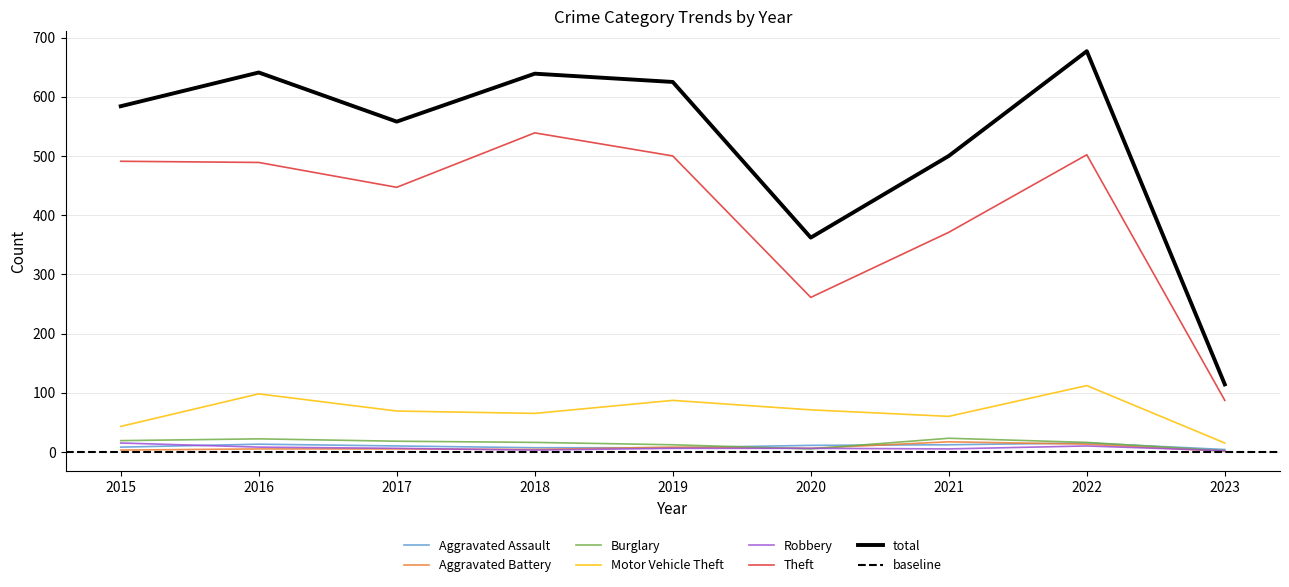

Is it true that Aggravated Battery equals 2 at 2023?

False